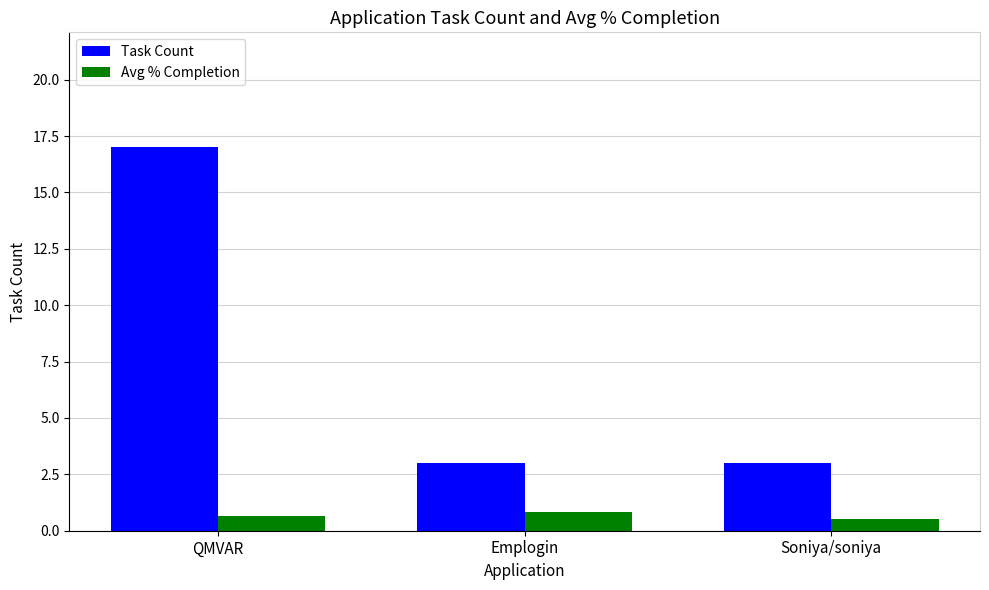

Count the Task Count values in the range 3 to 17.

3